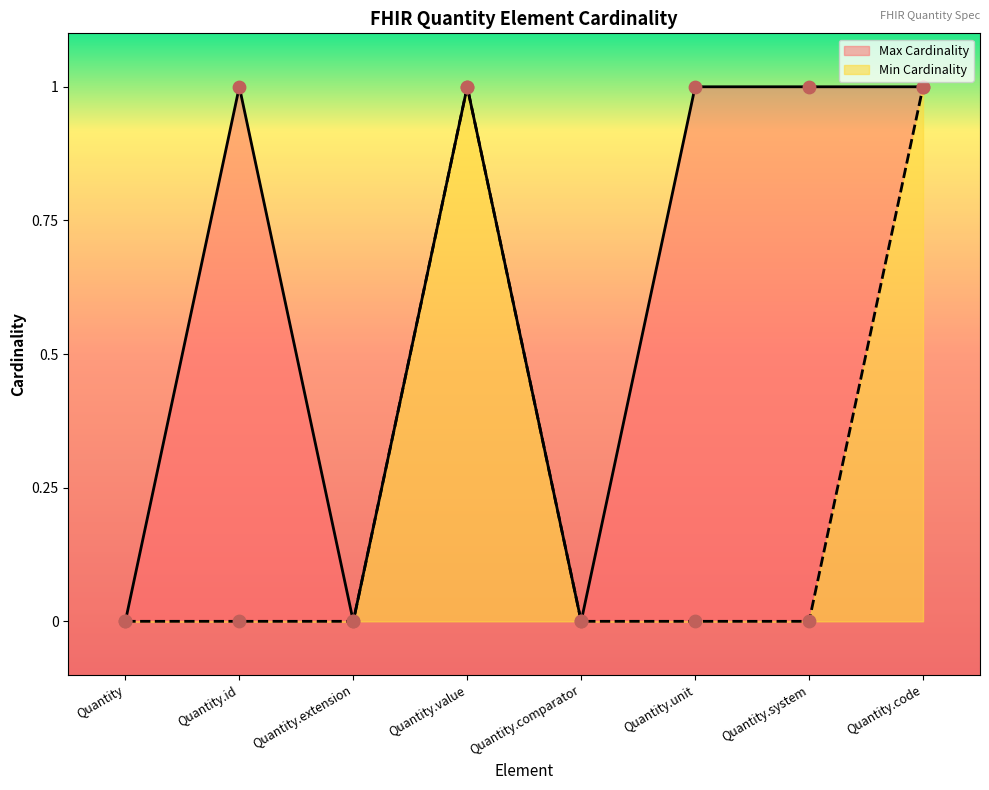

Which series reaches the minimum Y coordinate?

Min Cardinality